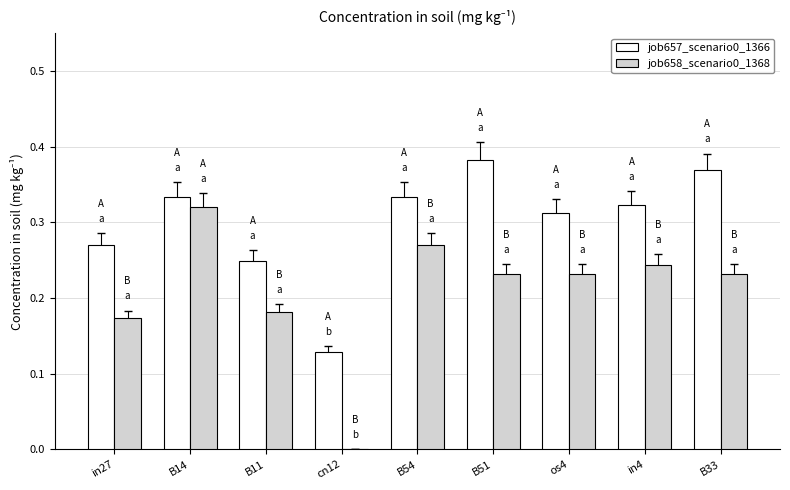

At which category is the sum across all series the highest?

B14